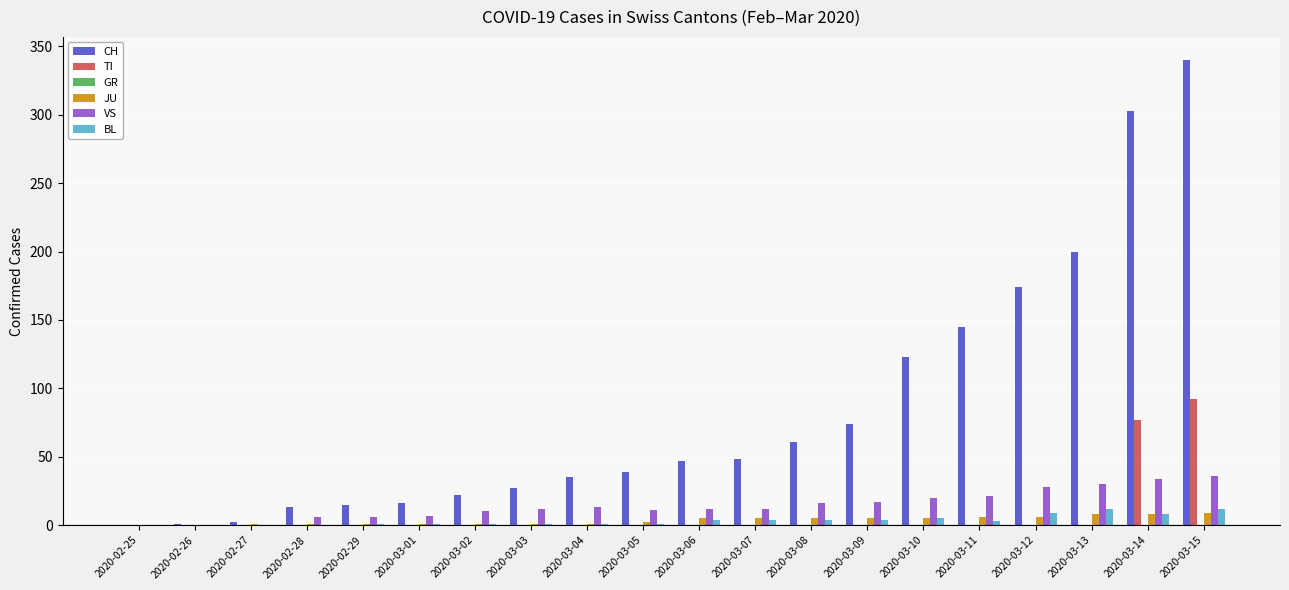

The JU series shows 1 at 2020-02-28. True or false?

True